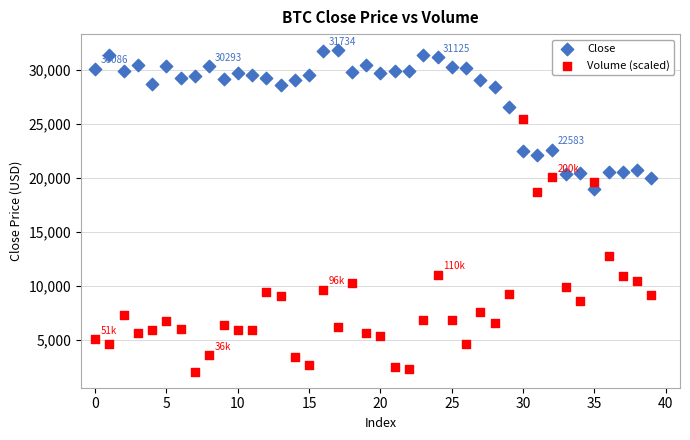

In the Volume (scaled) series, what Y value is closest to 13768?

12821.9